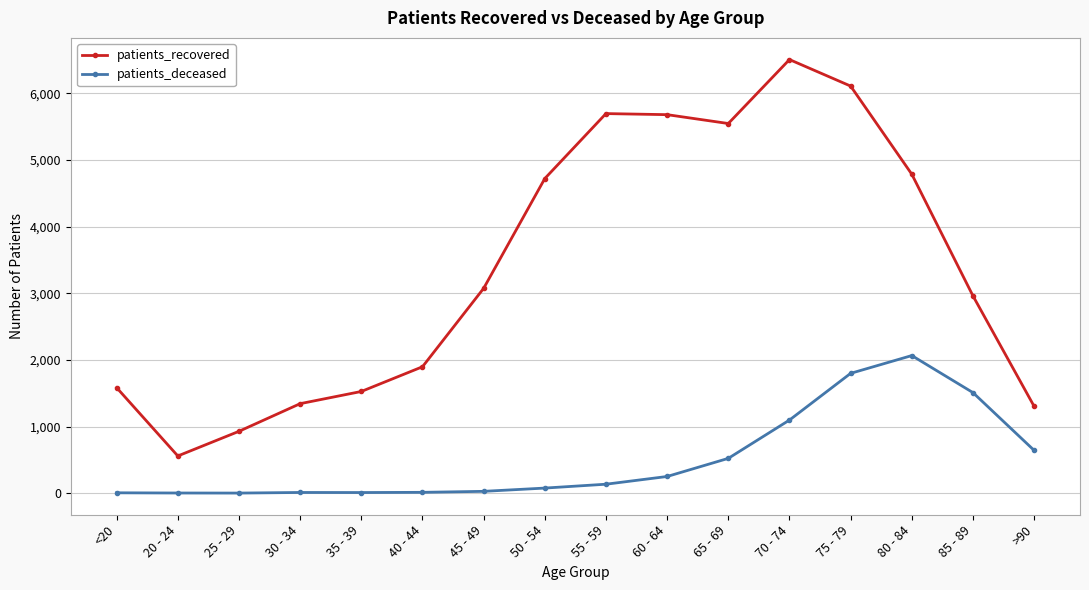

At which label does patients_recovered reach its peak?

70 - 74